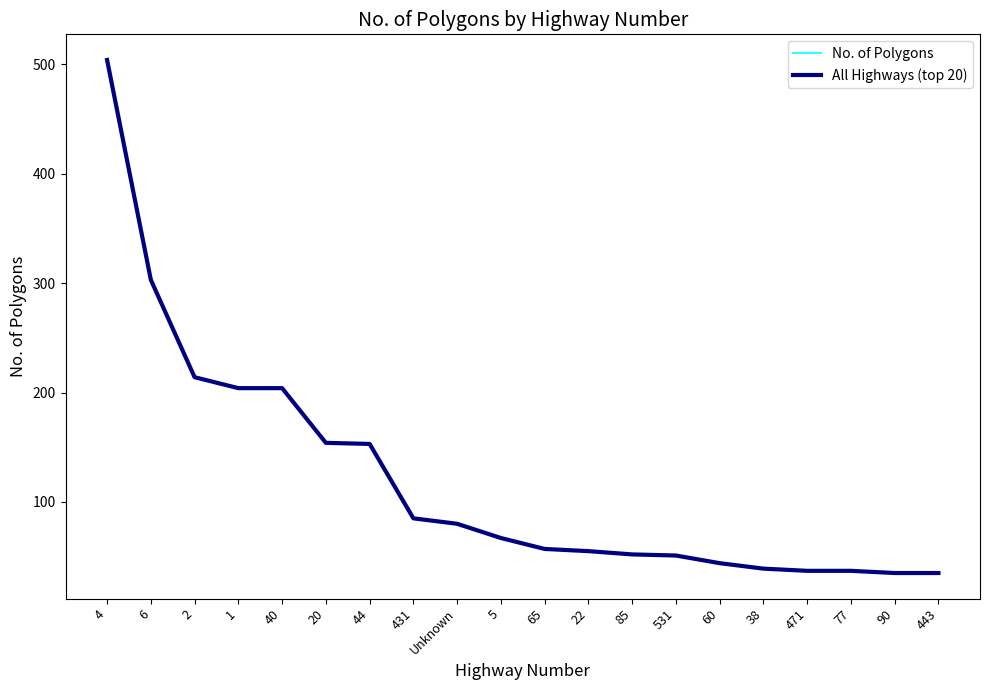

Does the chart have visible grid lines?

No